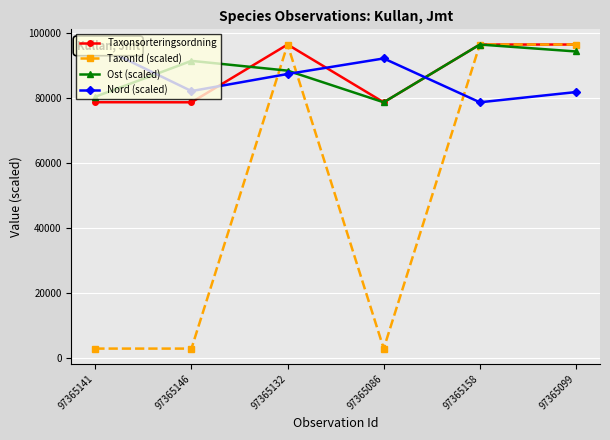

Is the value of Taxonsorteringsordning at 97365158 greater than the value of Nord (scaled) at 97365158?

Yes